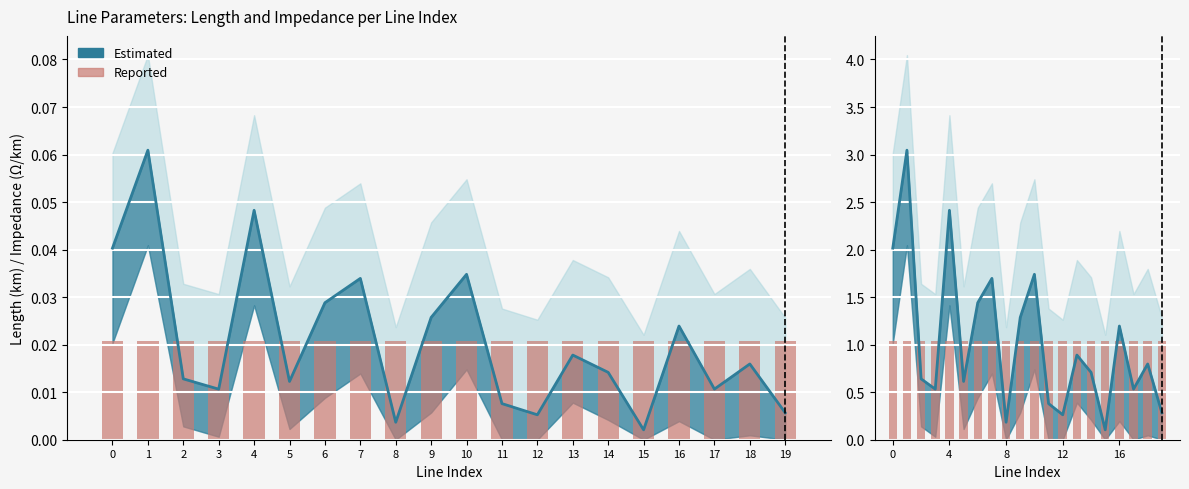

Are the bars horizontal?

No